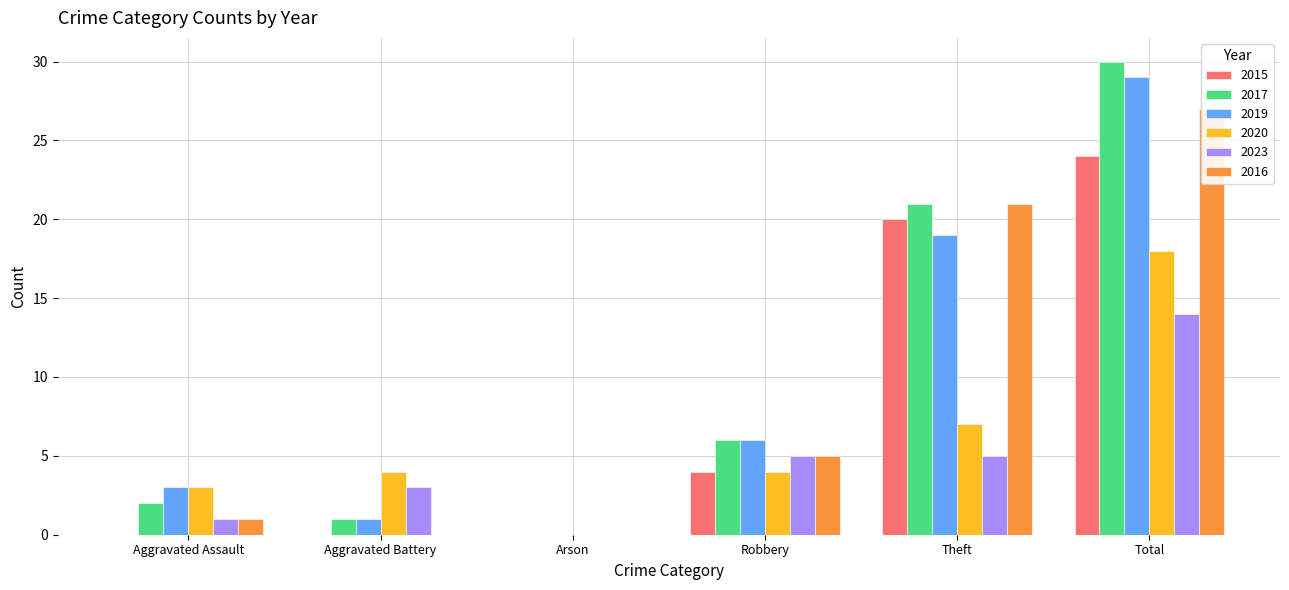

What is the label of the 3rd bar from the right?

Robbery